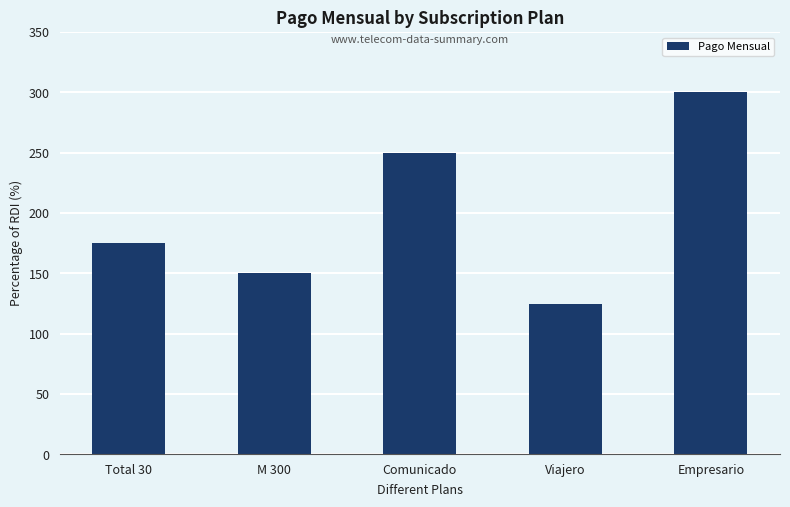

What is the sum of the values at Empresario and Comunicado?

550